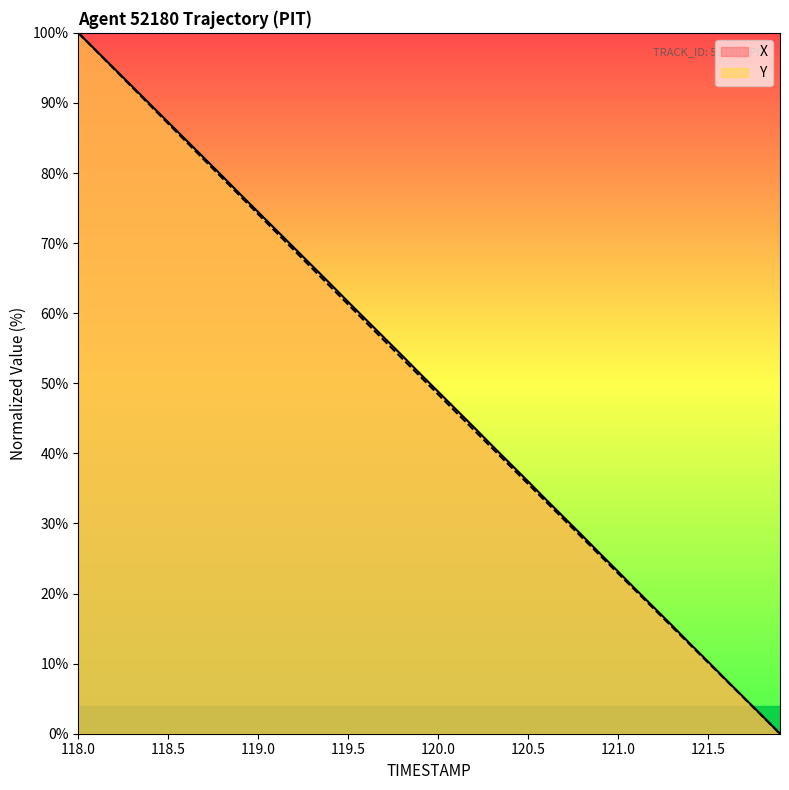

How many lines are shown in the chart?

2